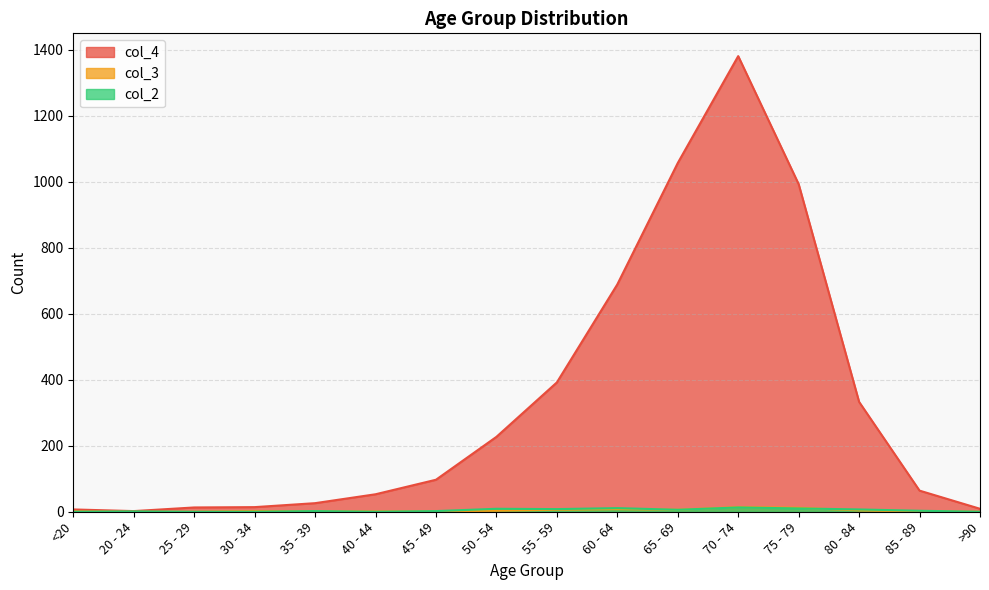

How many data points in col_3 are less than 2?

8